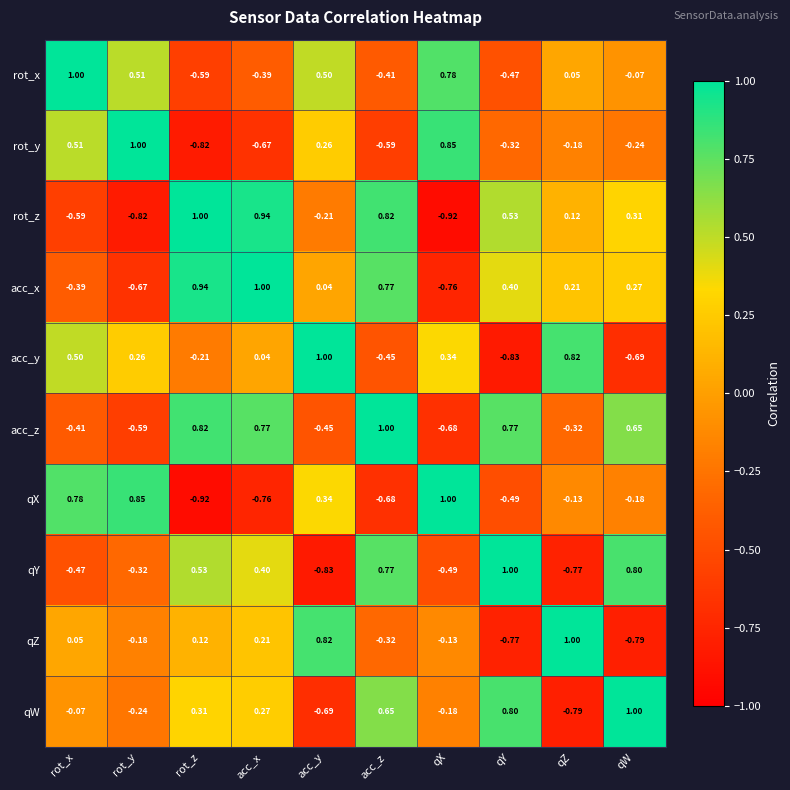

Where does the acc_y series first go above 0?

rot_x